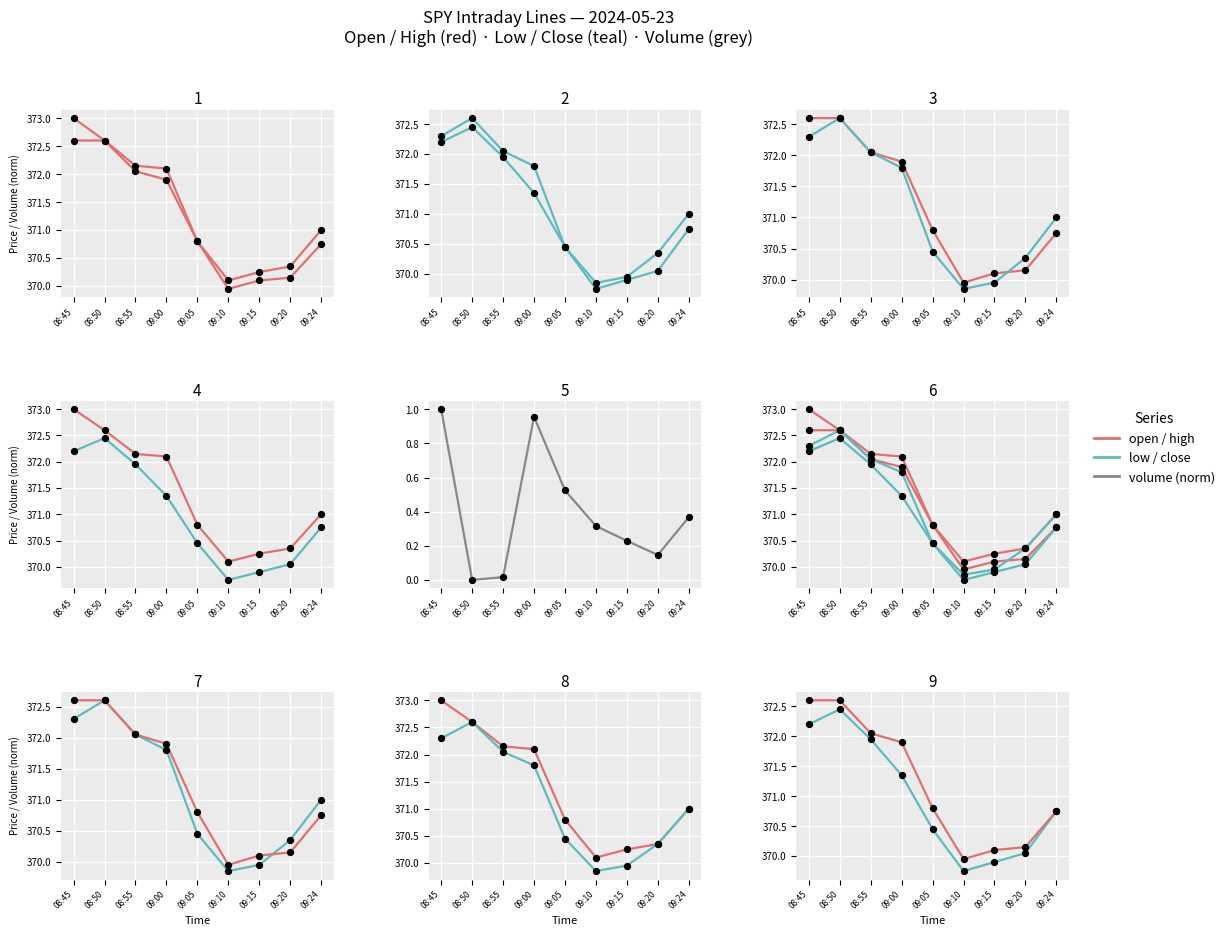

Which series has the widest spread of Y values?

high